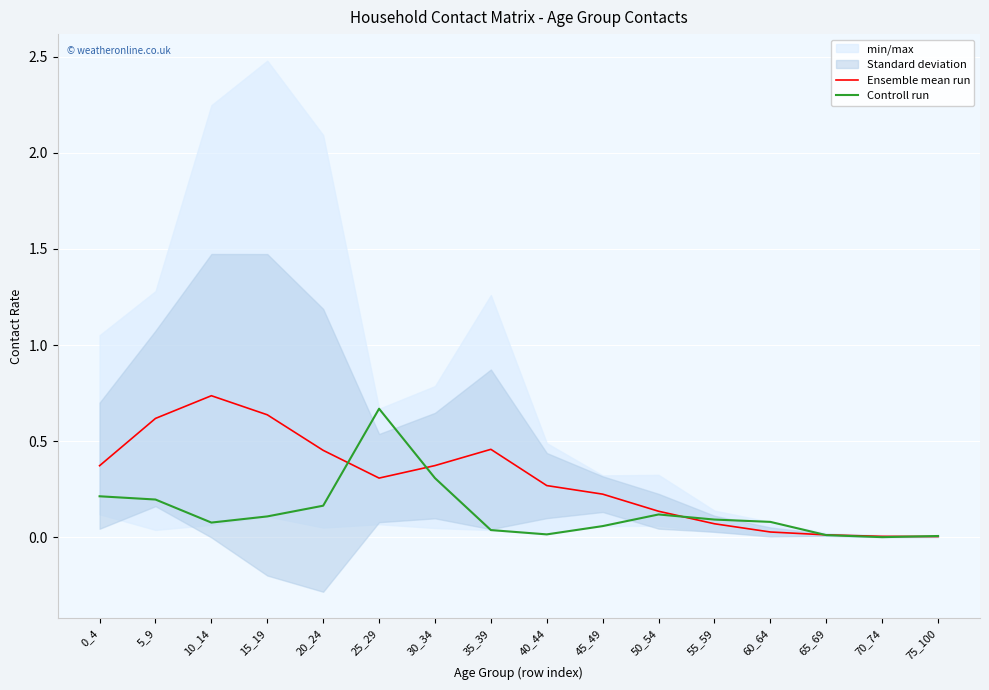

At 35_39, list the series in order from smallest to largest.

Controll run, Ensemble mean run